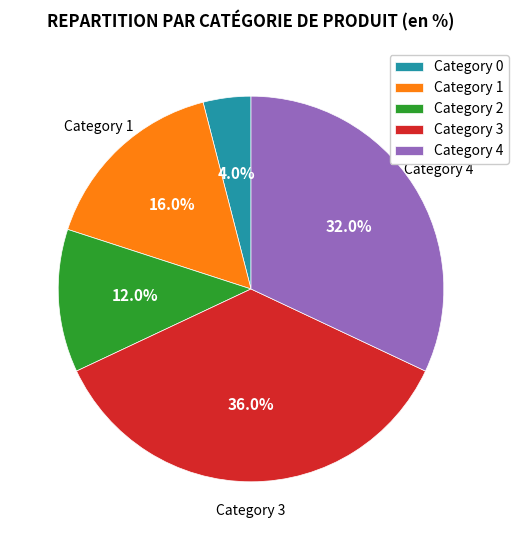

Is there any slice that represents more than half of the pie?

No